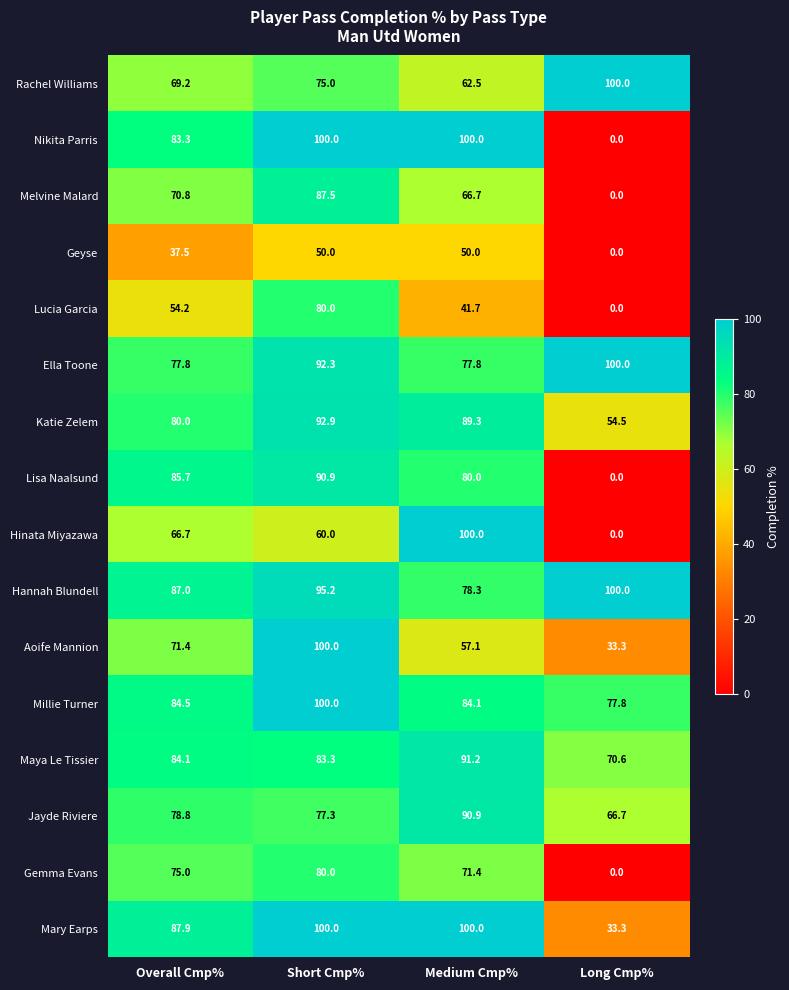

What is the greatest value displayed?

100.0